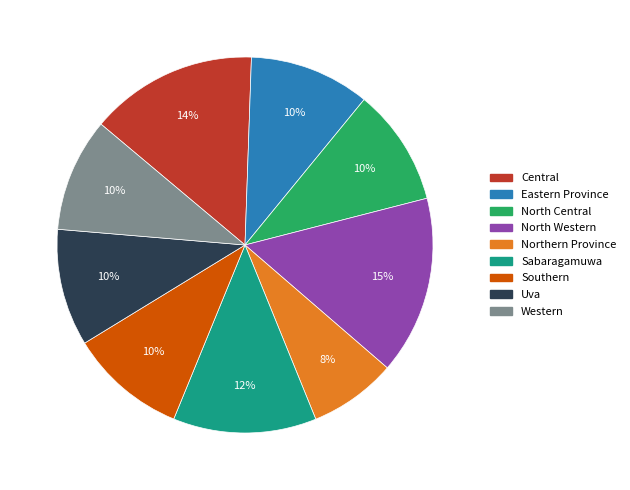

Which slice is the largest?

North Western